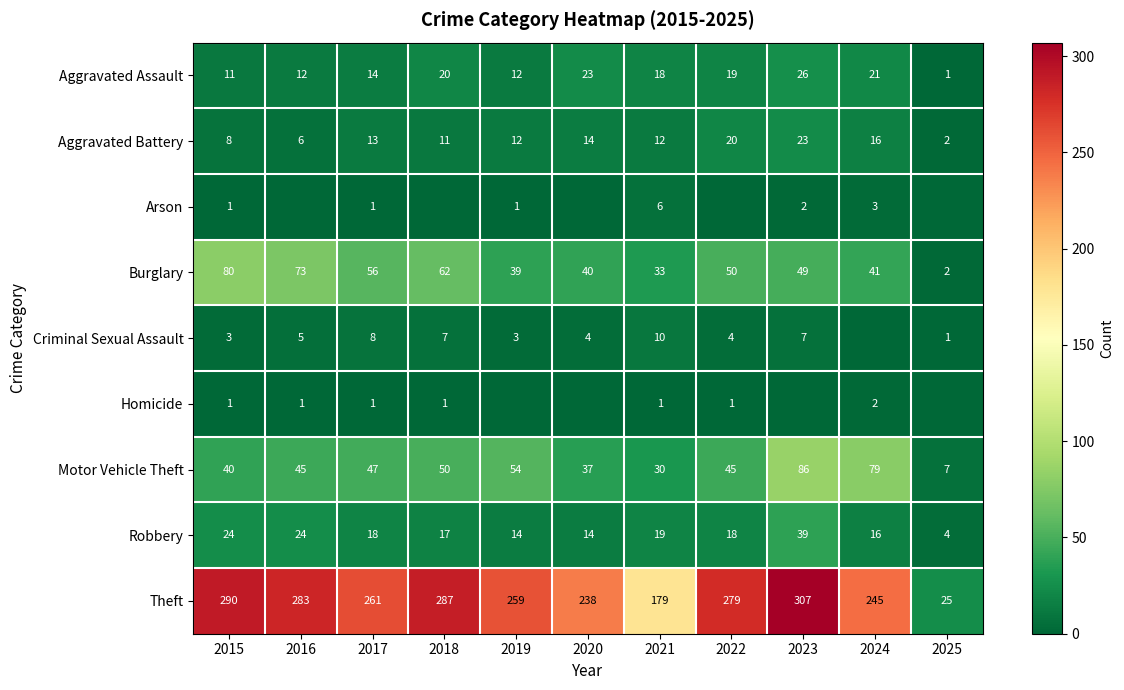

What is the average value of the Burglary series?

48